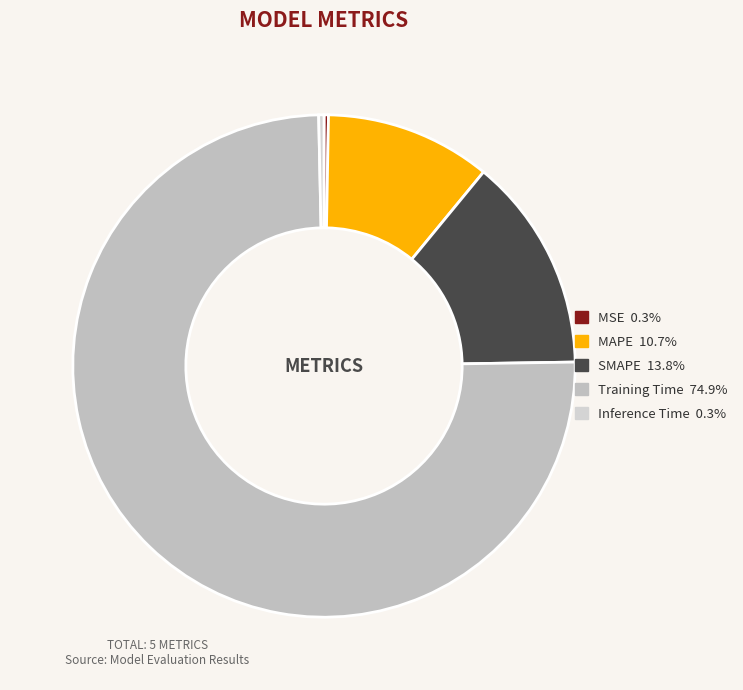

What portion of the pie excludes Training Time?

25.1%